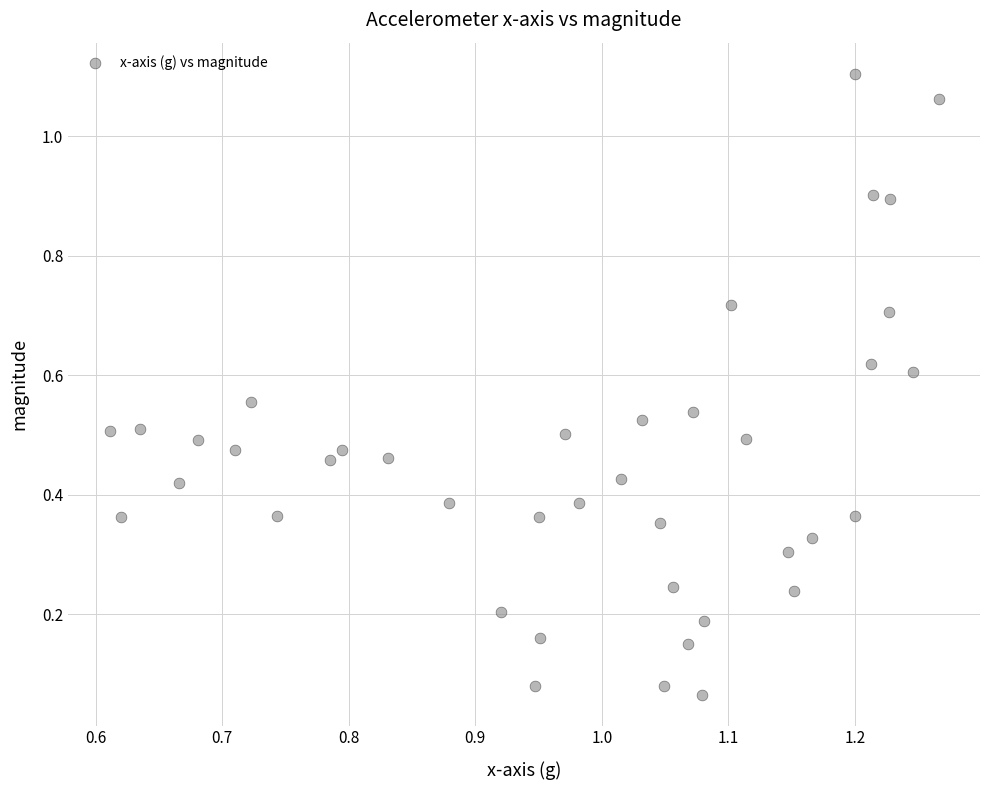

What is the range of Y values (max minus min)?

1.0